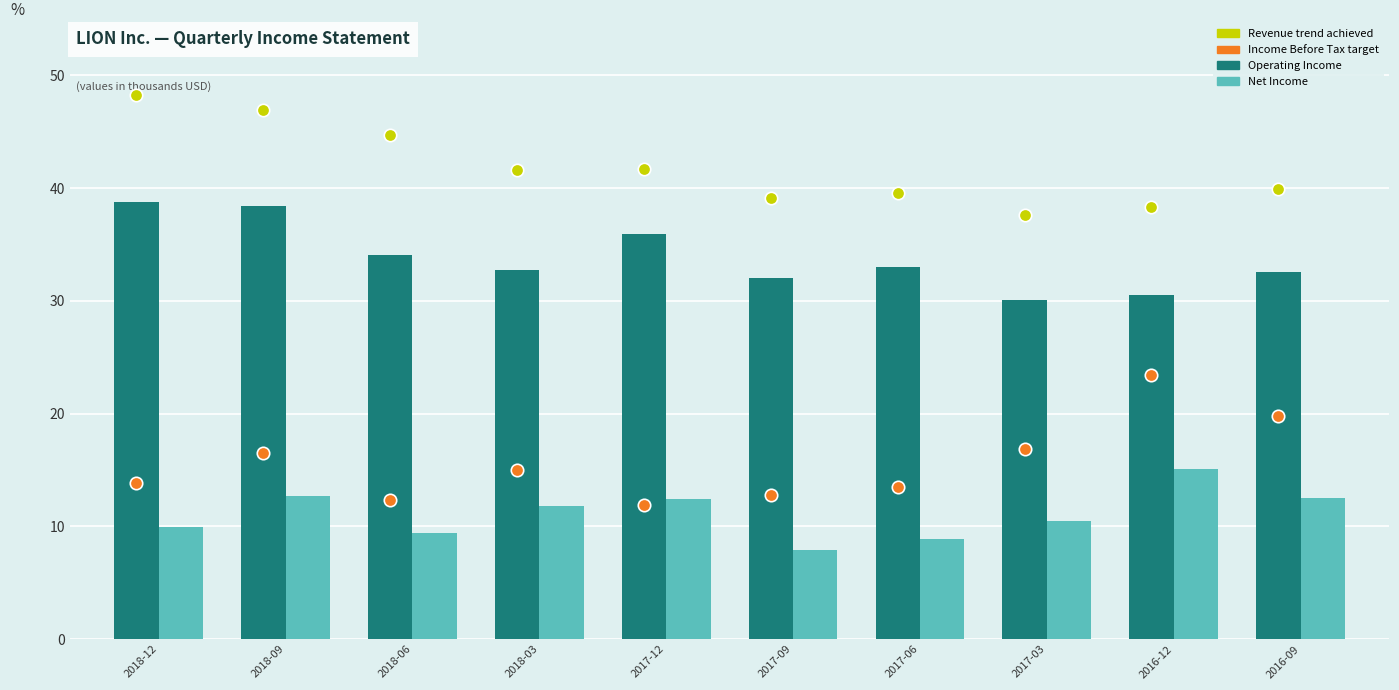

At which category is the sum across all series the highest?

2018-09